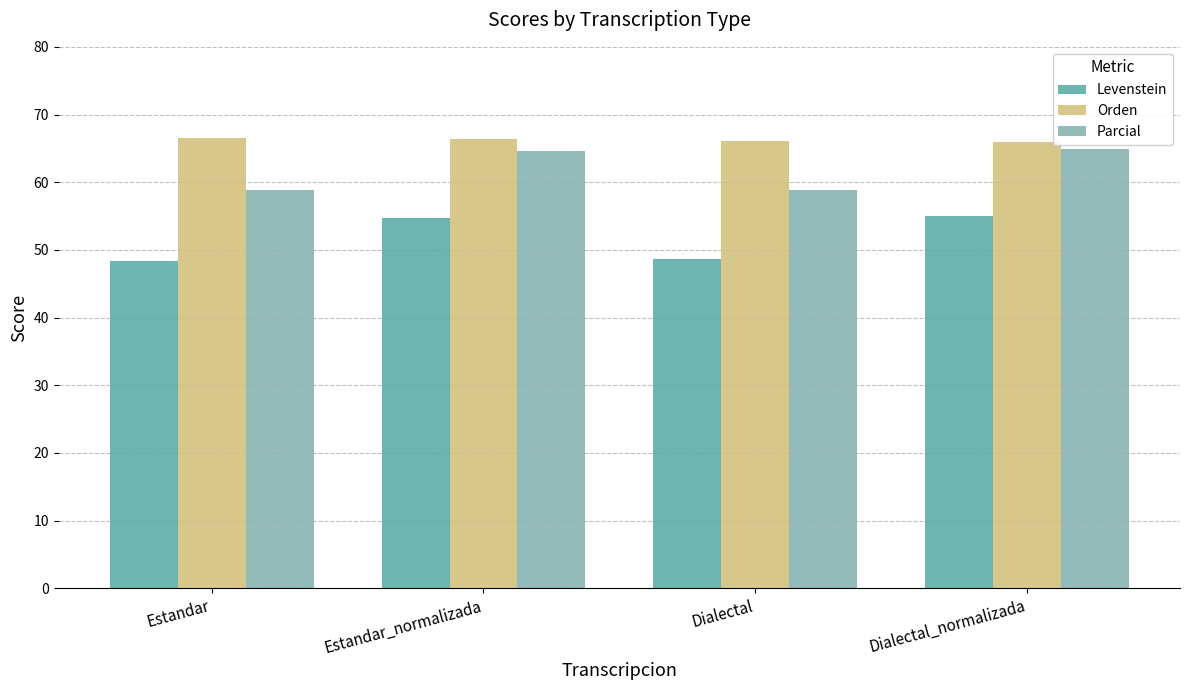

Is it true that Levenstein equals 67.2 at Estandar?

False